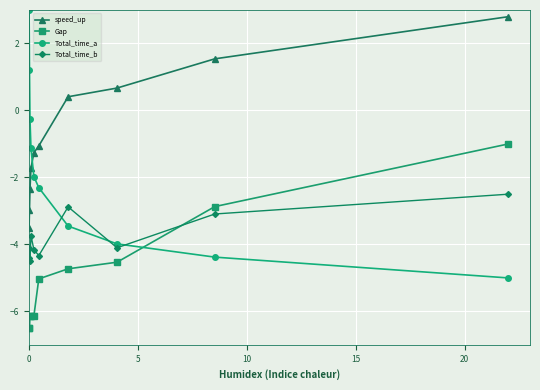

List the series in order of their peak value, lowest first.

Total_time_b, Gap, speed_up, Total_time_a